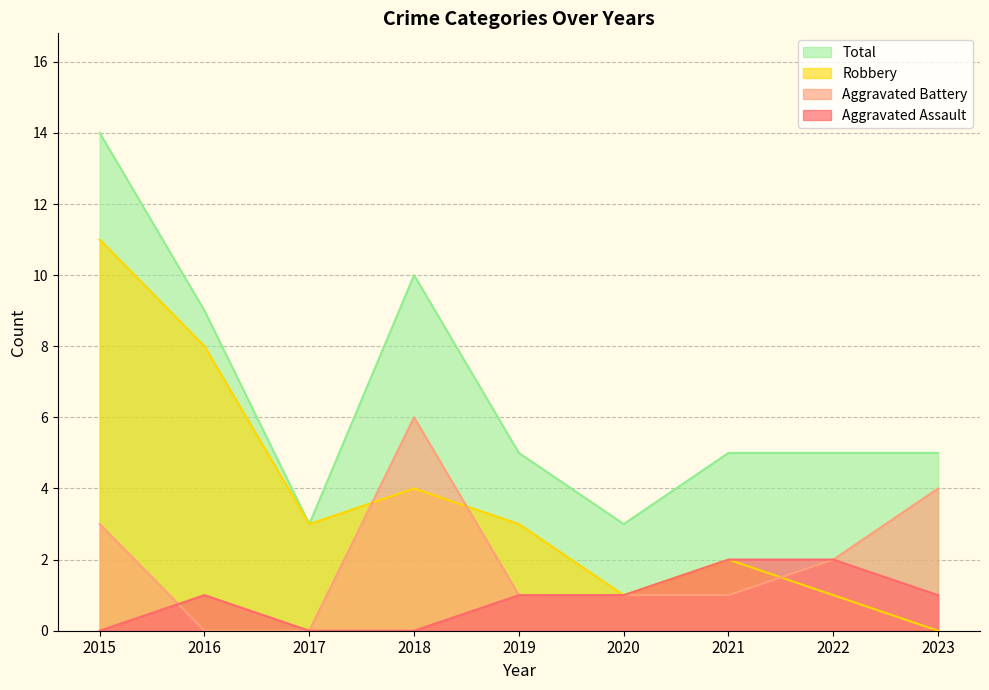

Reading left to right, extract all data points from this chart.

Aggravated Assault: 2015=0	2016=1	2017=0	2018=0	2019=1	2020=1	2021=2	2022=2	2023=1
Aggravated Battery: 2015=3	2016=0	2017=0	2018=6	2019=1	2020=1	2021=1	2022=2	2023=4
Robbery: 2015=11	2016=8	2017=3	2018=4	2019=3	2020=1	2021=2	2022=1	2023=0
Total: 2015=14	2016=9	2017=3	2018=10	2019=5	2020=3	2021=5	2022=5	2023=5